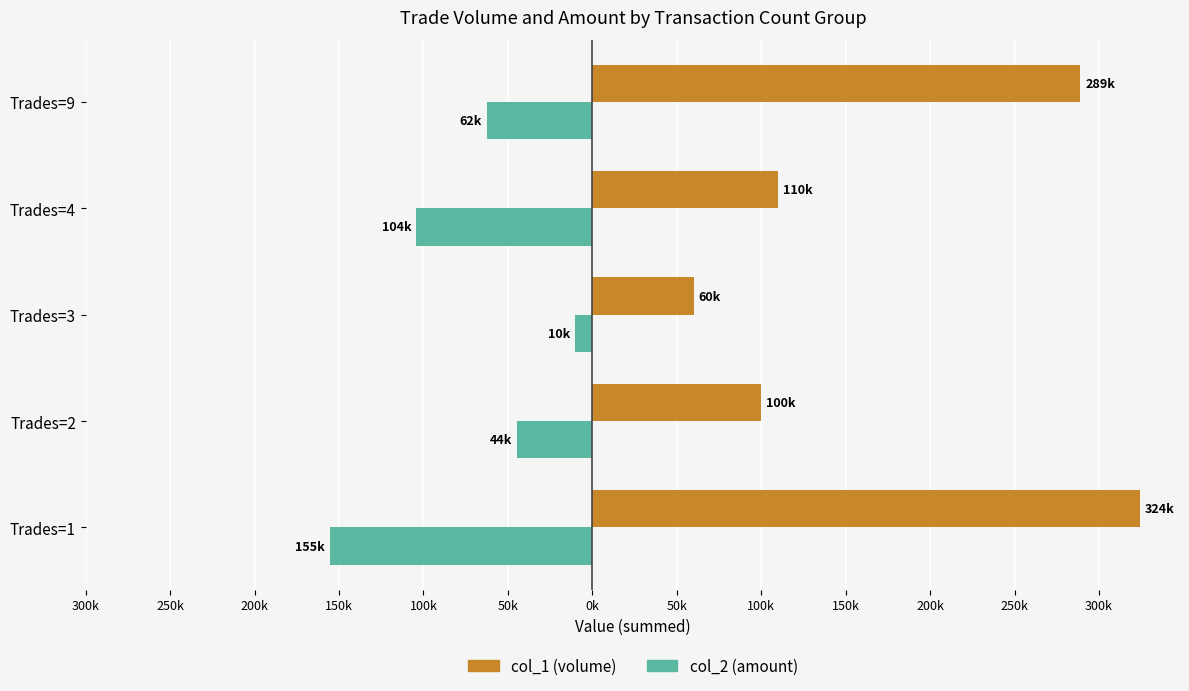

What are all the series names shown in the legend?

col_1 (volume), col_2 (amount)